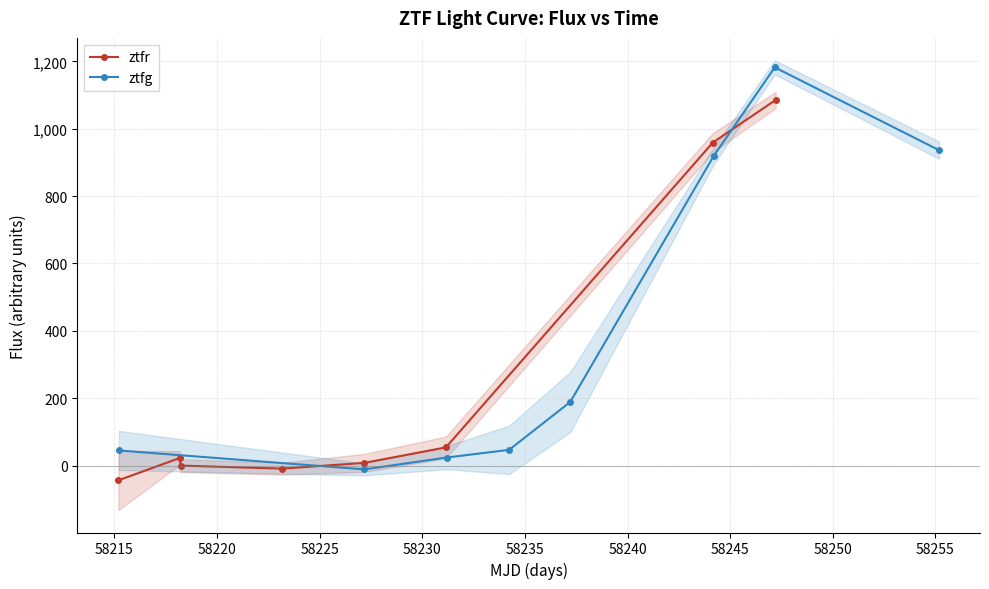

True or false: ztfr has more than 0 interior local peaks.

True